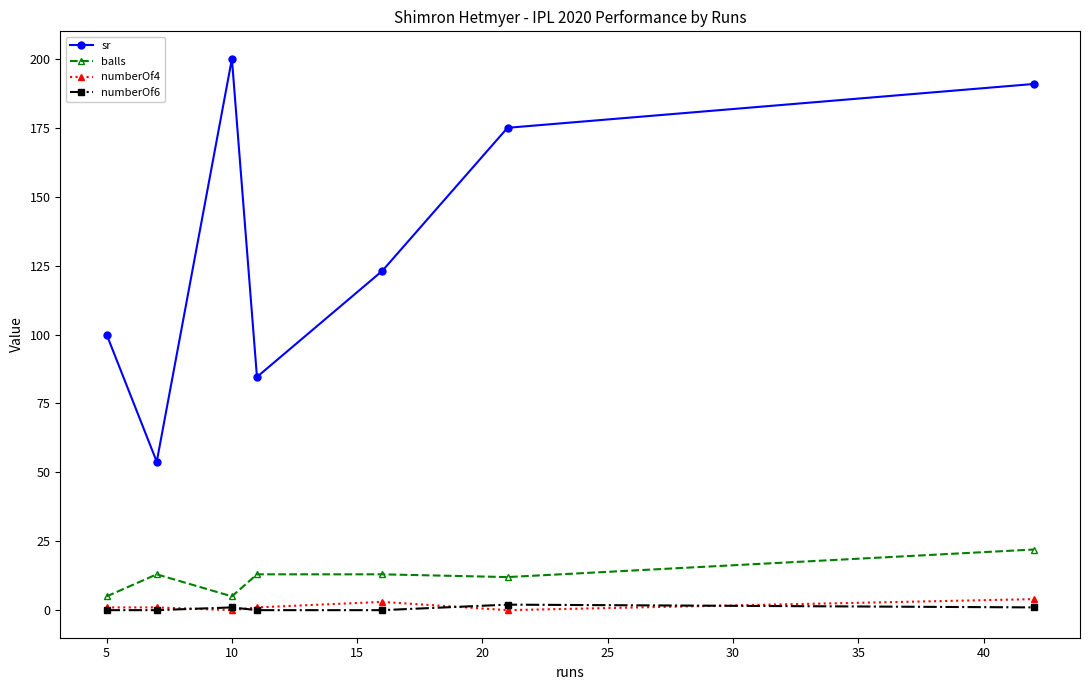

How many data points in balls are less than 13?

3